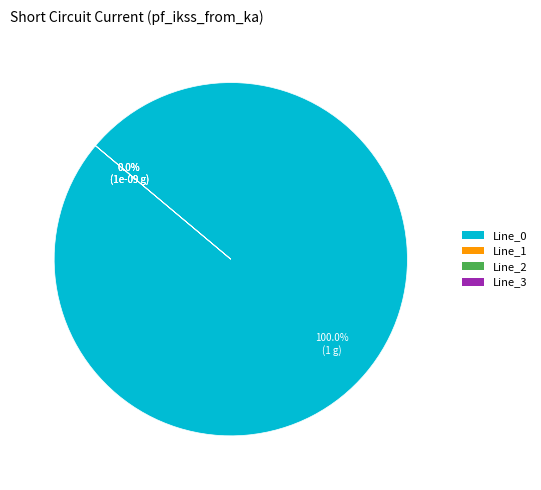

To the nearest percent, what is the combined percentage of Line_0 and Line_3?

100%